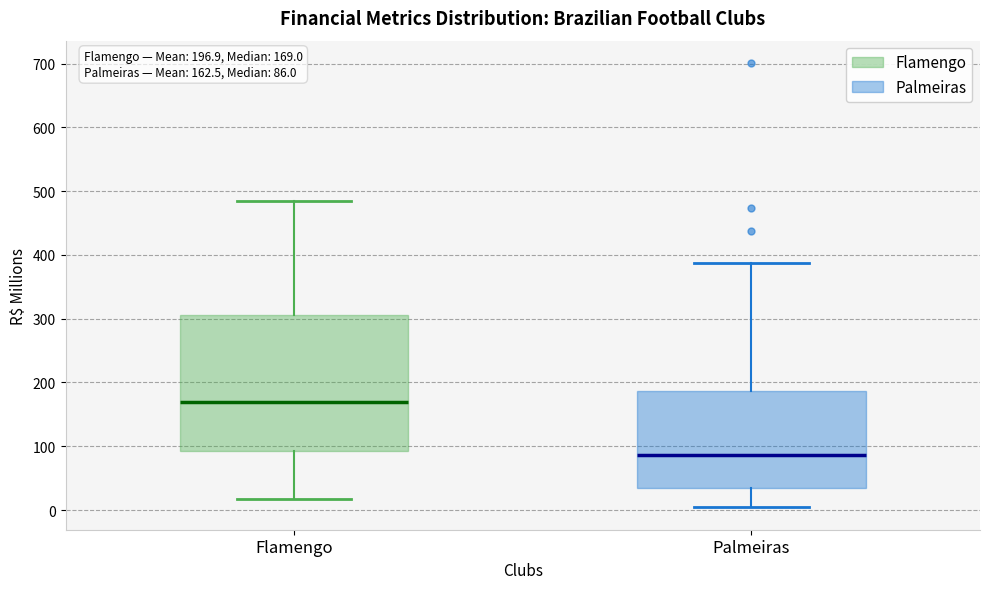

Which box has the highest median line?

Flamengo